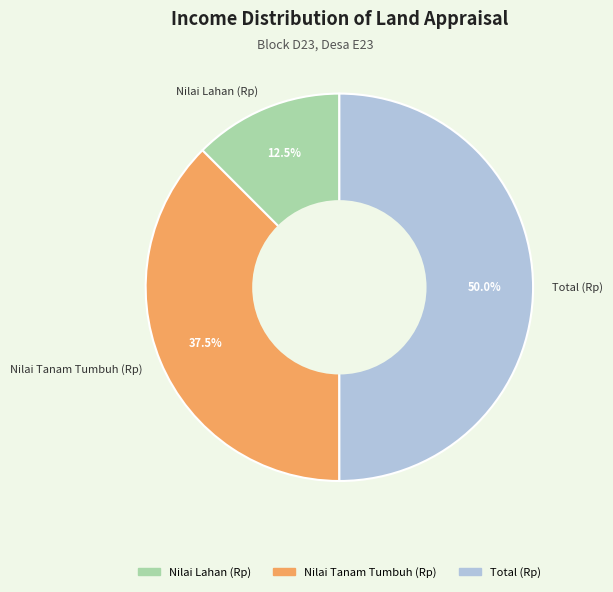

Count the number of slices in the pie.

3